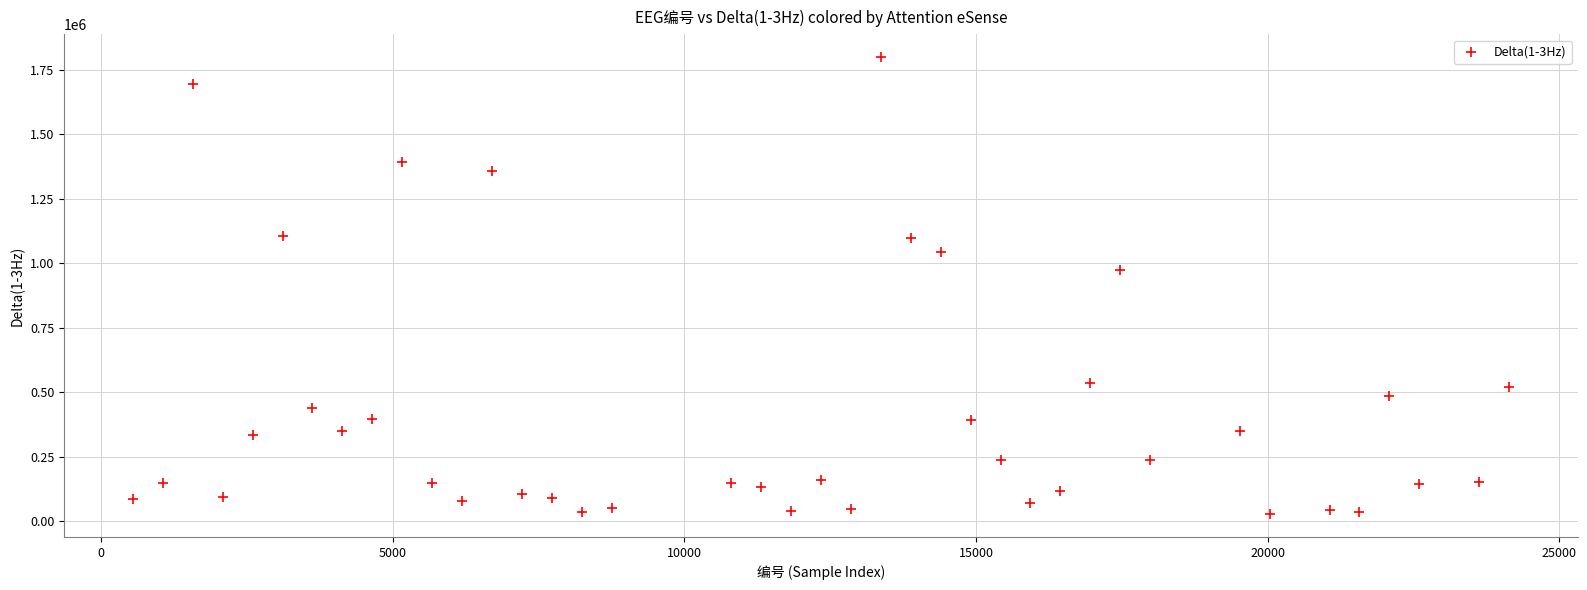

What is the range of Y values (max minus min)?

1771954